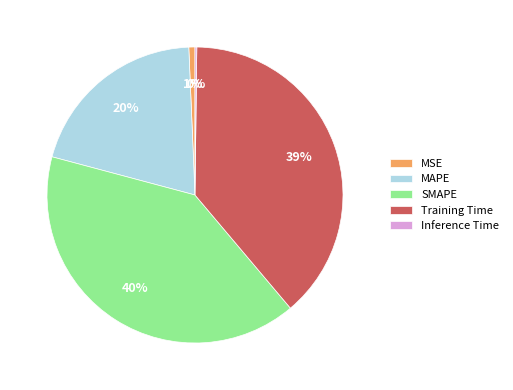

To the nearest percent, what is the difference between the largest and smallest slice percentages?

40%